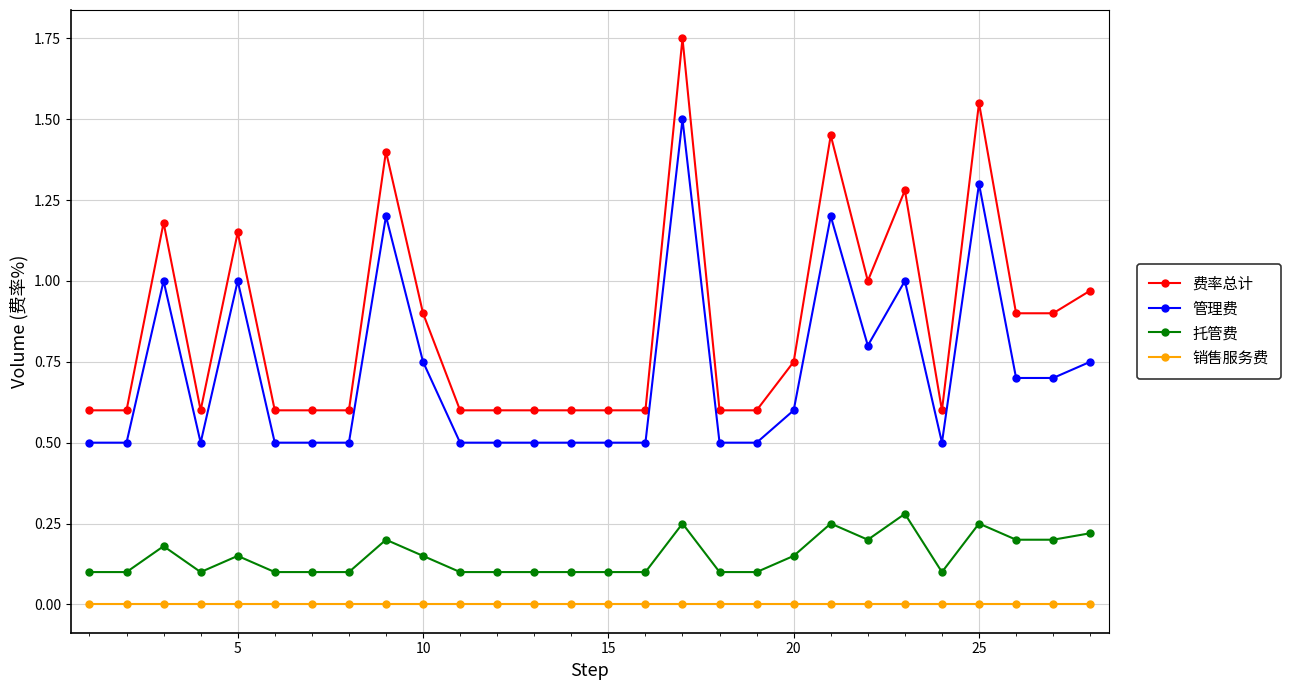

True or false: 托管费 and 管理费 intersect in this chart.

False